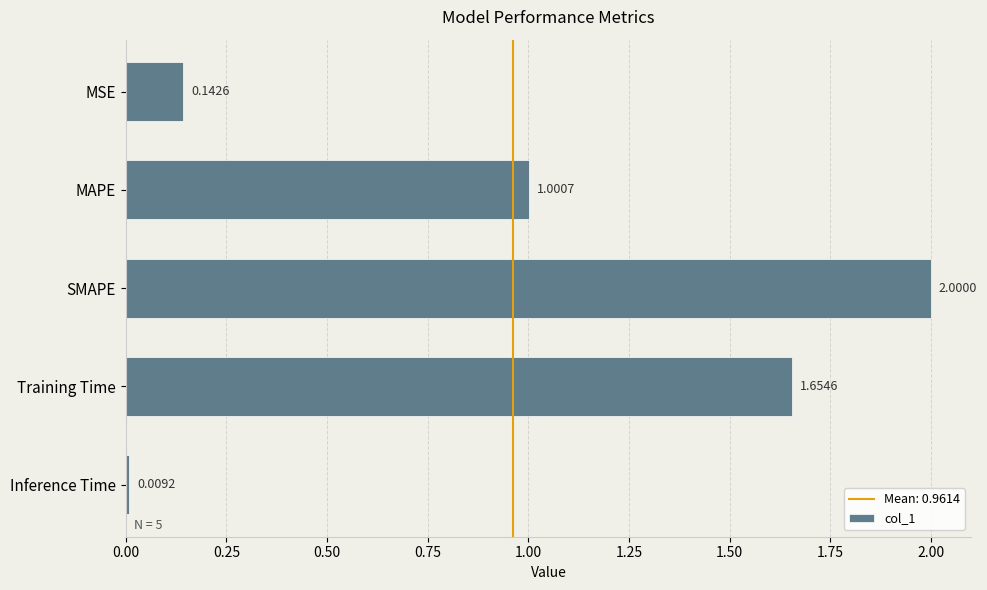

At which label is the value closest to 1?

MAPE